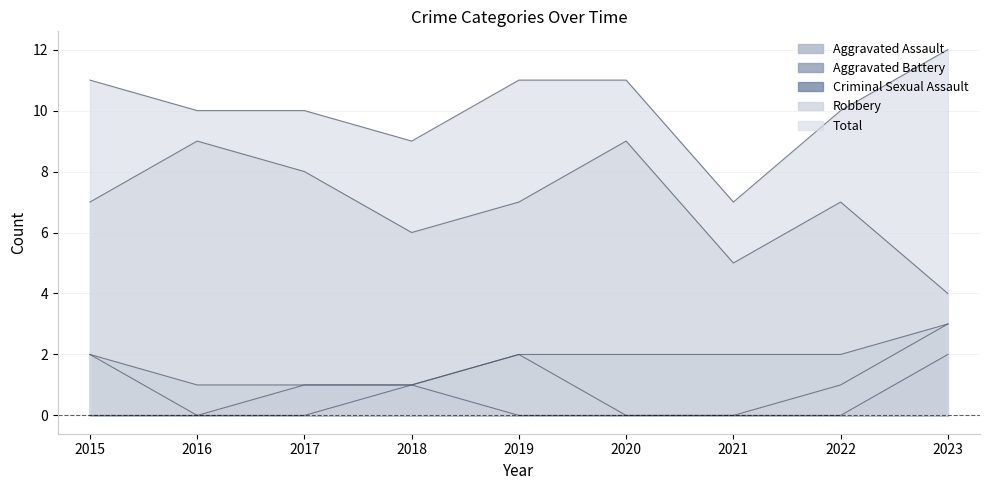

True or false: Total and Aggravated Assault cross at least once.

False